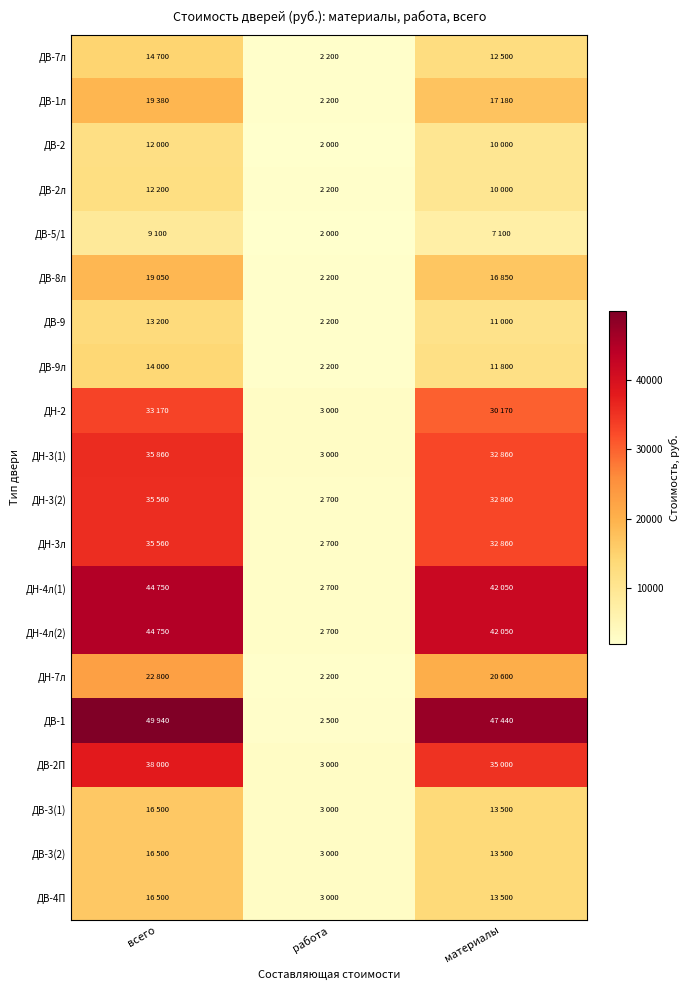

How many series are shown in this chart?

20